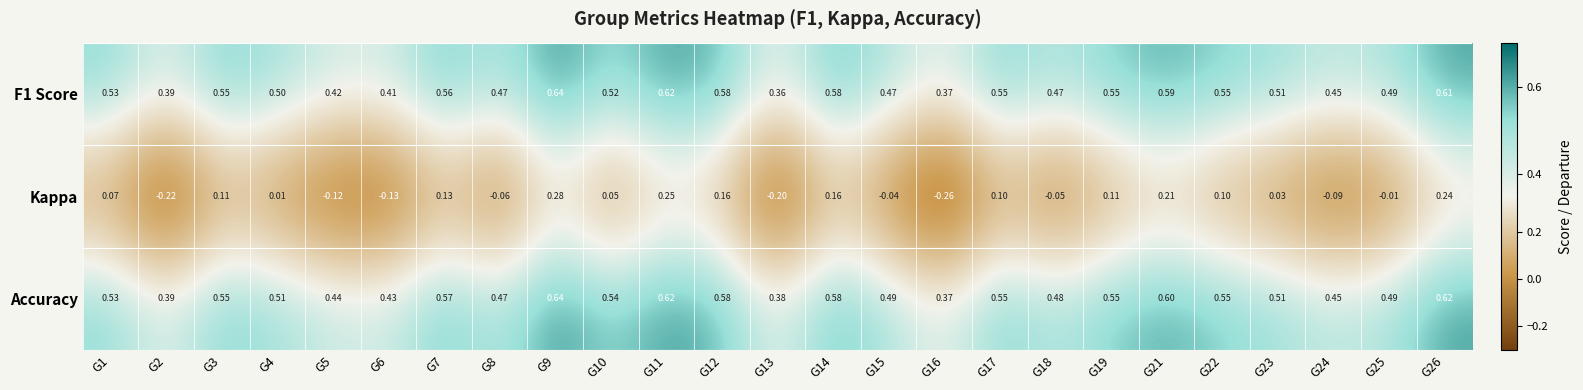

Which series has the largest range (max minus min)?

Kappa